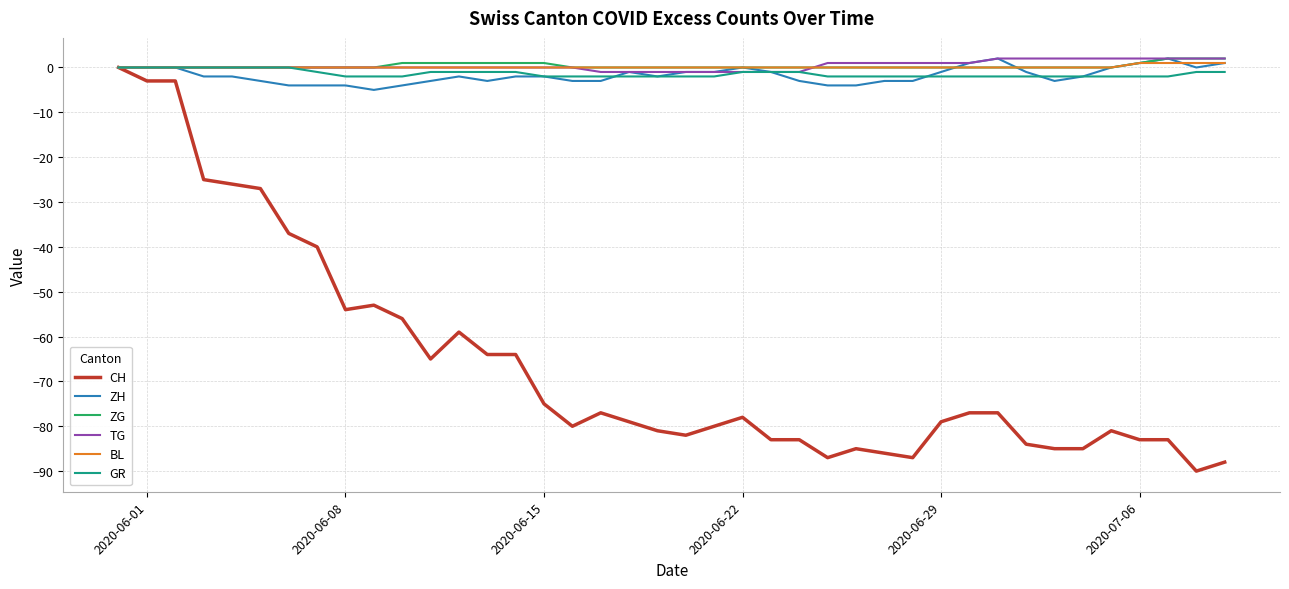

What is the sum of all ZH values?

-69